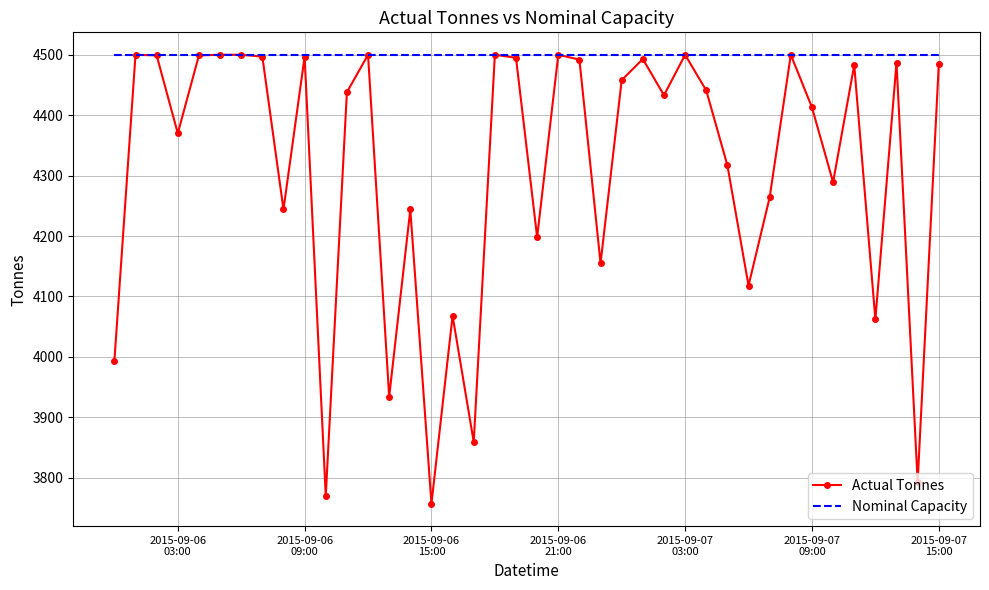

Which series has the widest spread of values?

Actual Tonnes